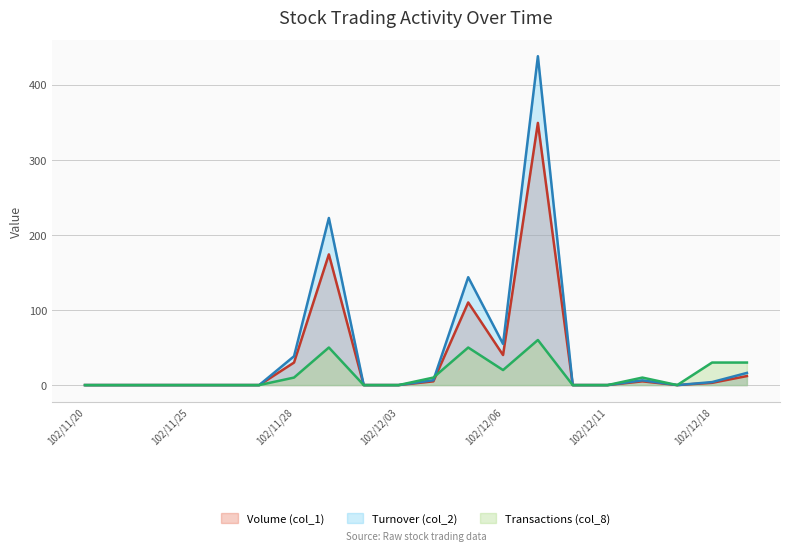

What is the average value of the Turnover (col_2) series?

46.5